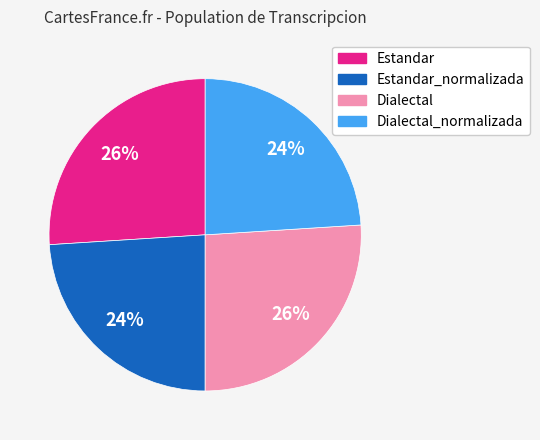

What percentage is the Estandar_normalizada slice, to the nearest percent?

24%